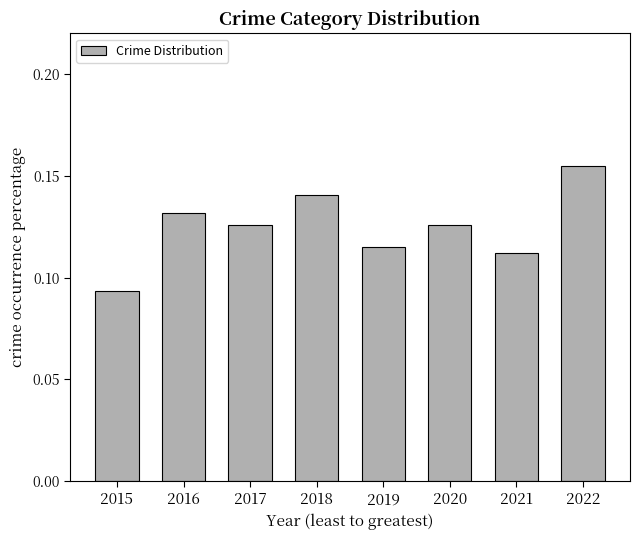

At which label is the value closest to 0?

2015